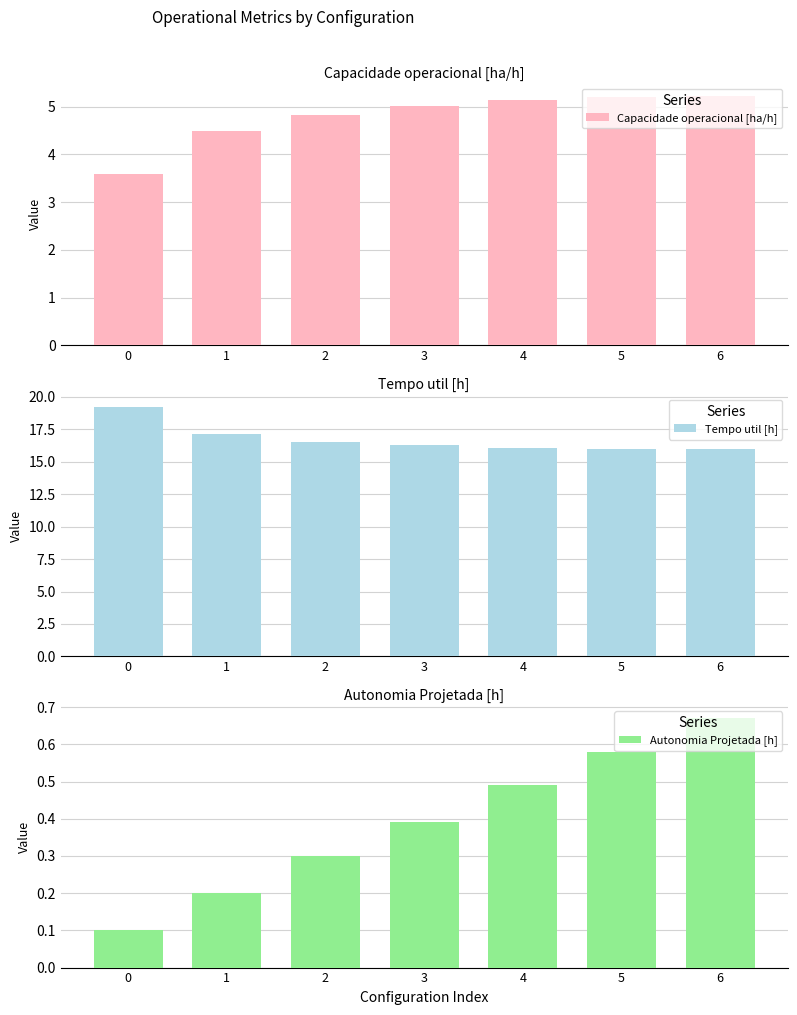

The Autonomia Projetada [h] series shows 0.7 at 4. True or false?

False